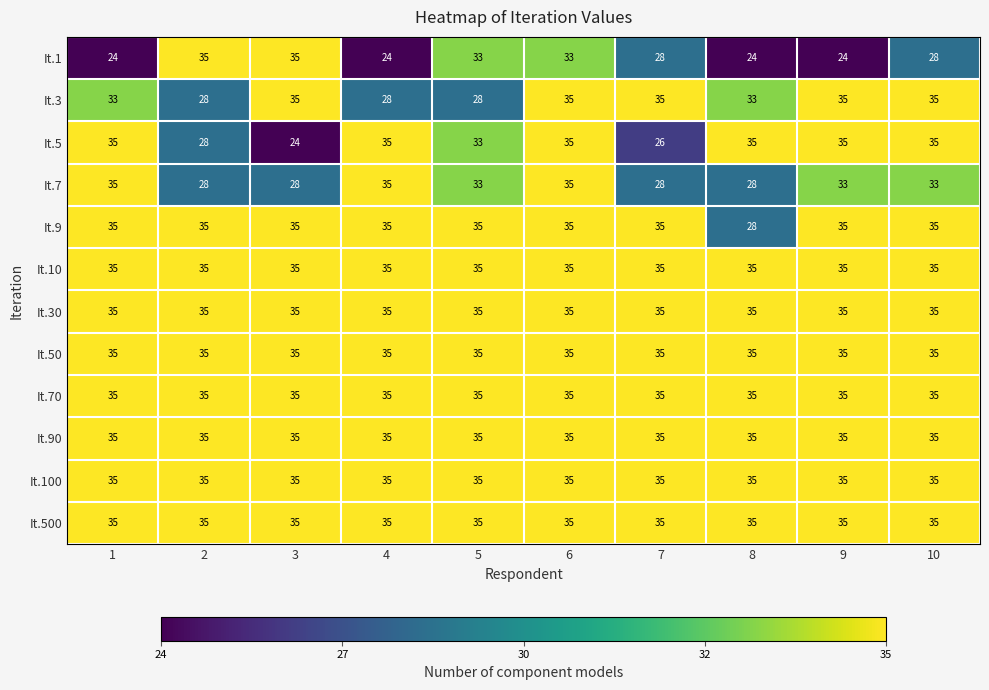

Read the It.500 value at 2.

35